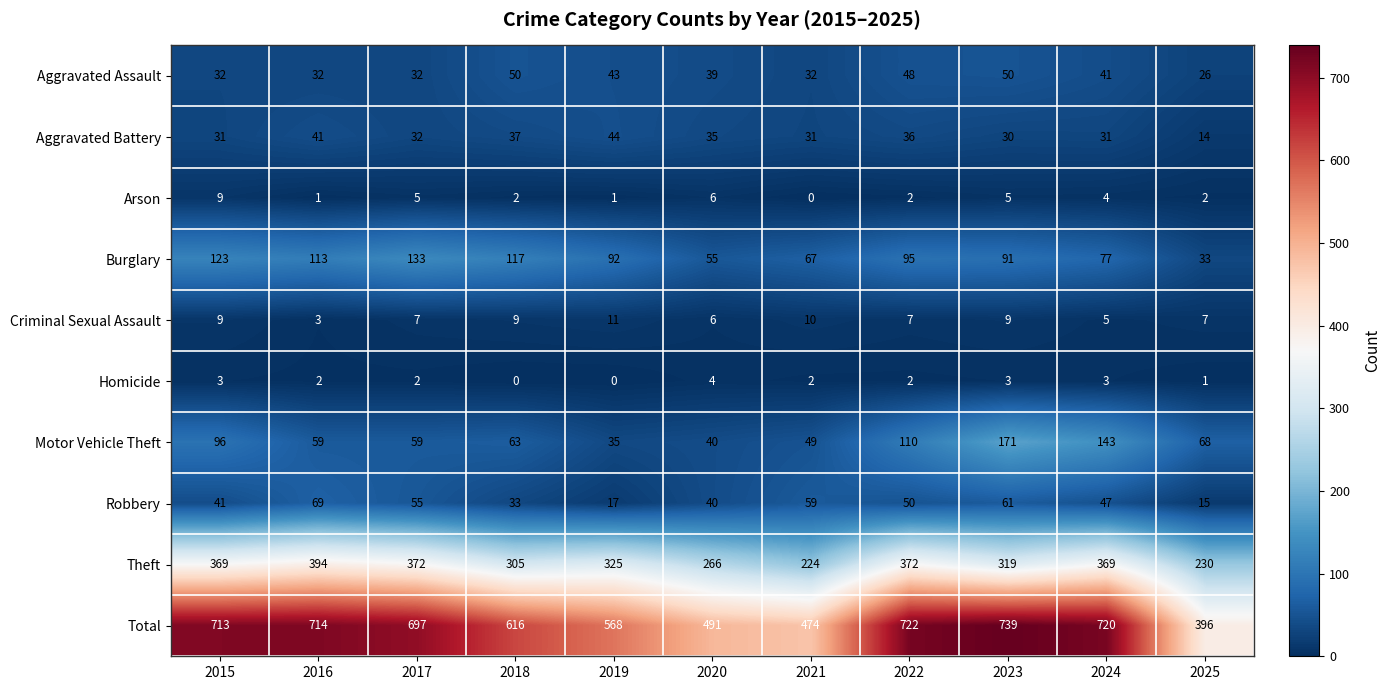

What is the sum of all Robbery values?

487